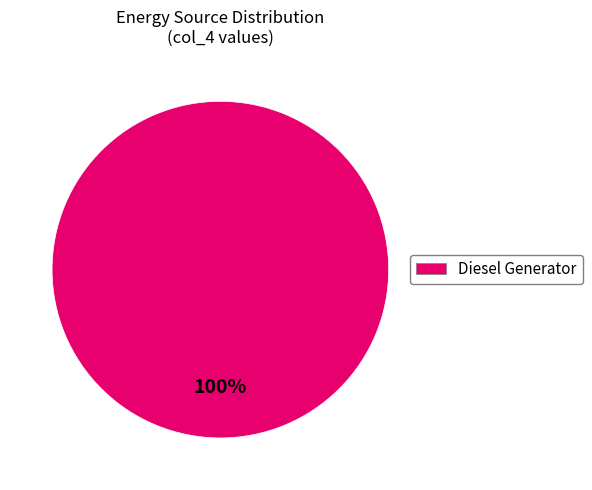

Does any single category account for the majority?

Yes